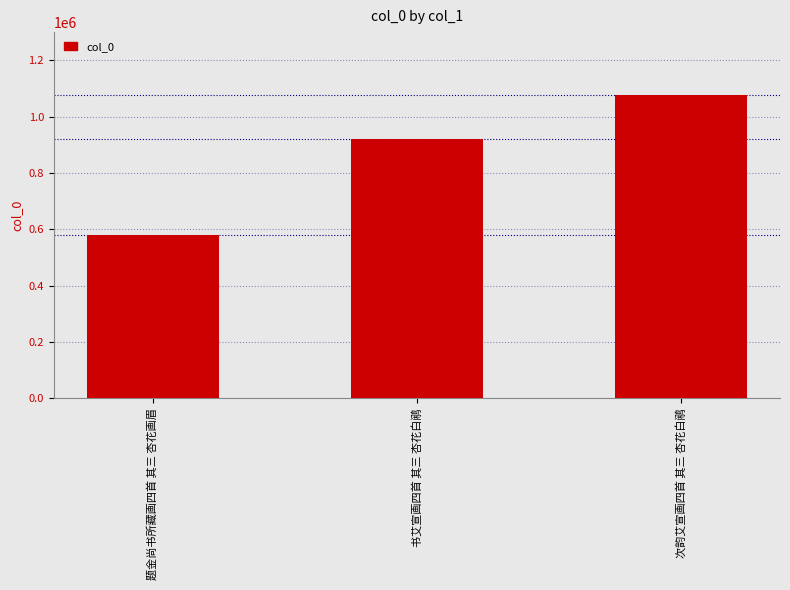

What is the average value?

859205